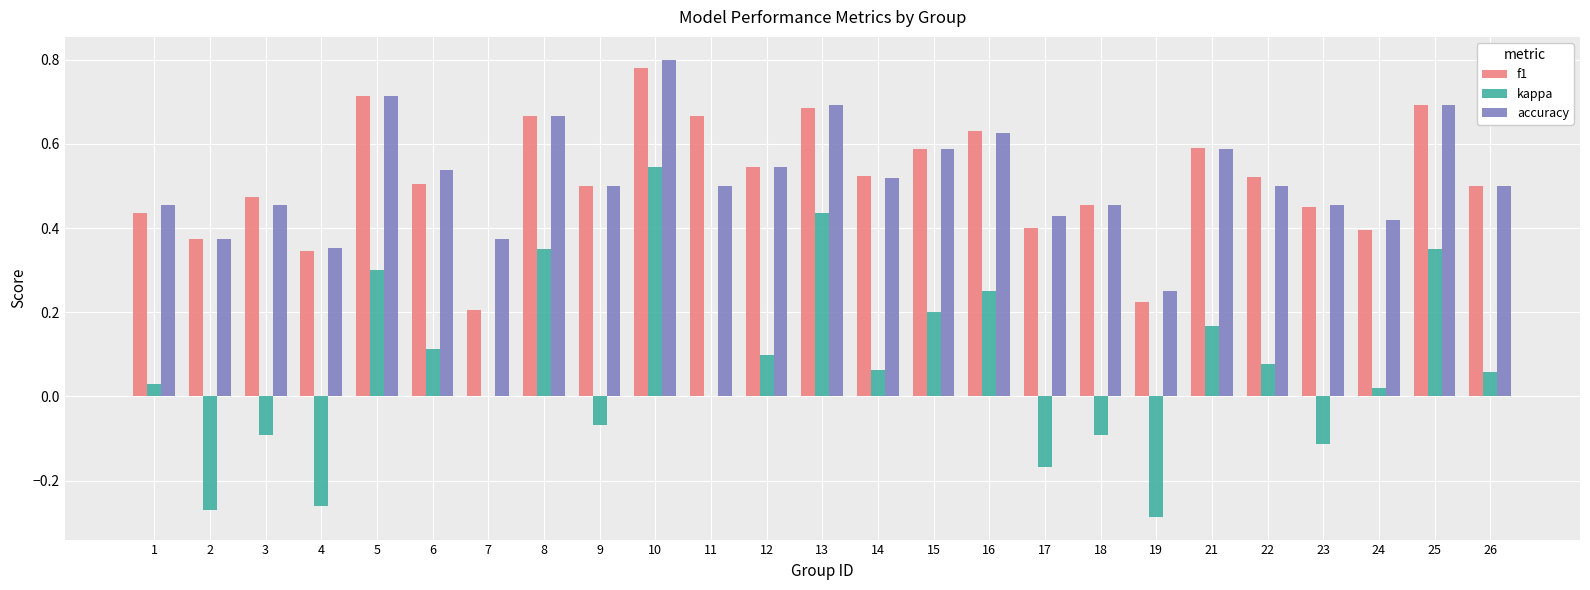

What is the sum of all kappa values?

1.7